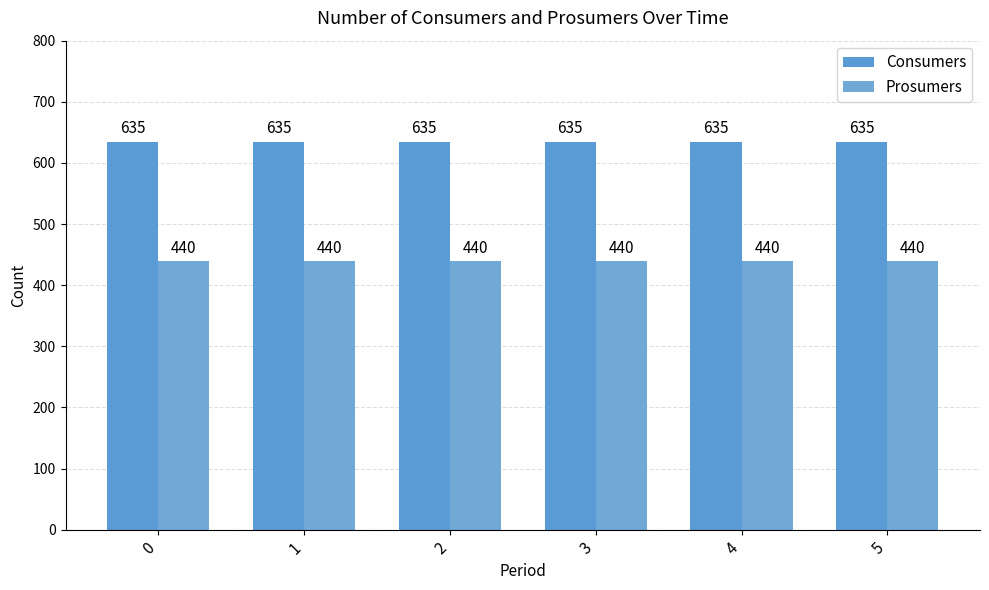

Reading left to right, extract all data points from this chart.

Consumers: 635	635	635	635	635	635
Prosumers: 440	440	440	440	440	440